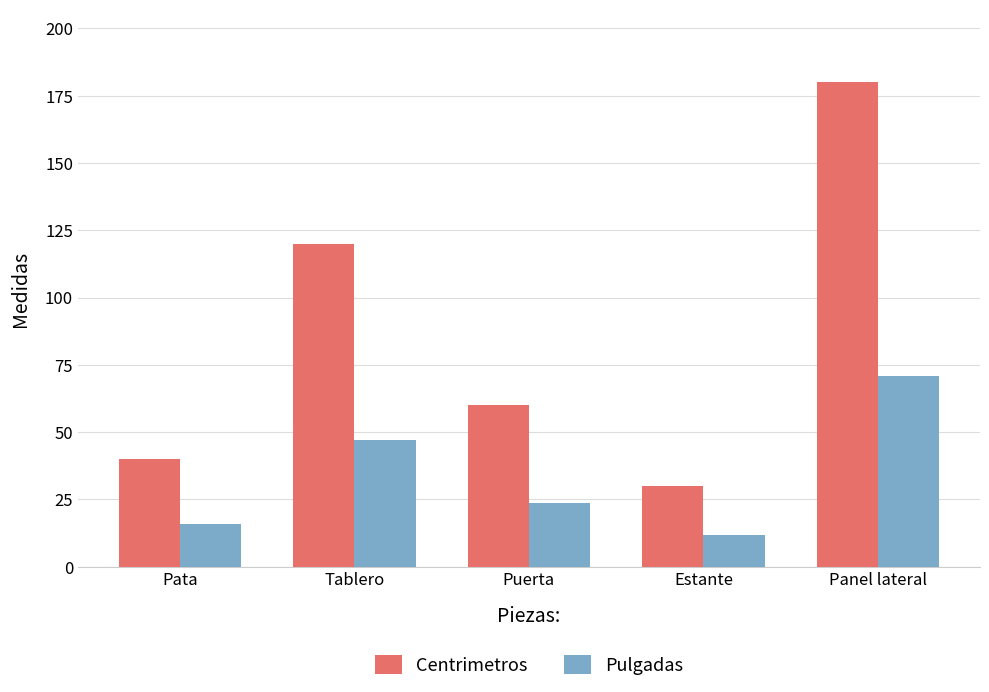

What is the difference between the maximum and minimum values in the Pulgadas series?

59.1